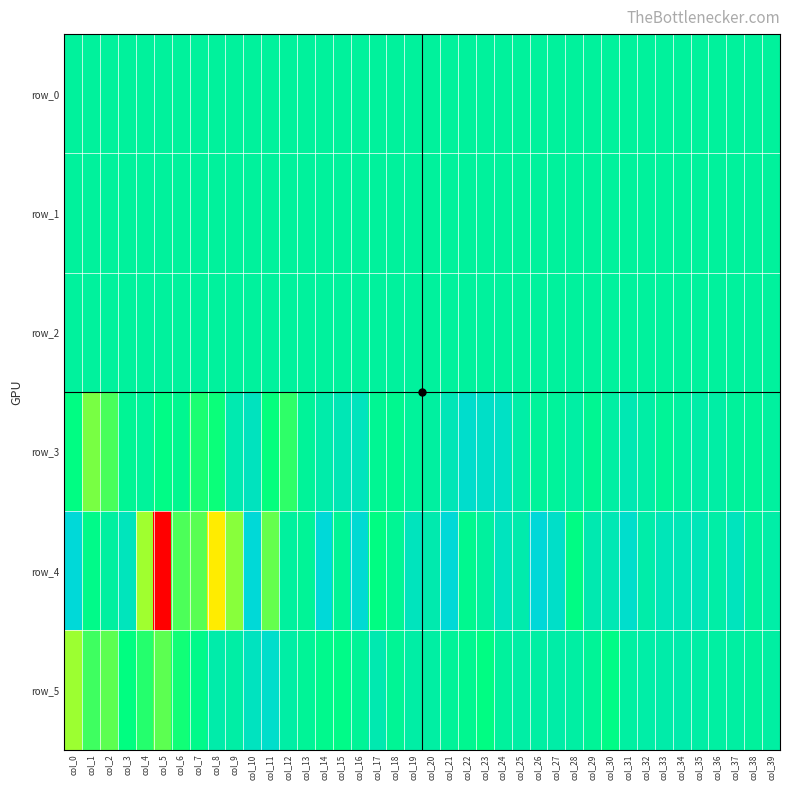

What is the minimum value for row_2?

0.9